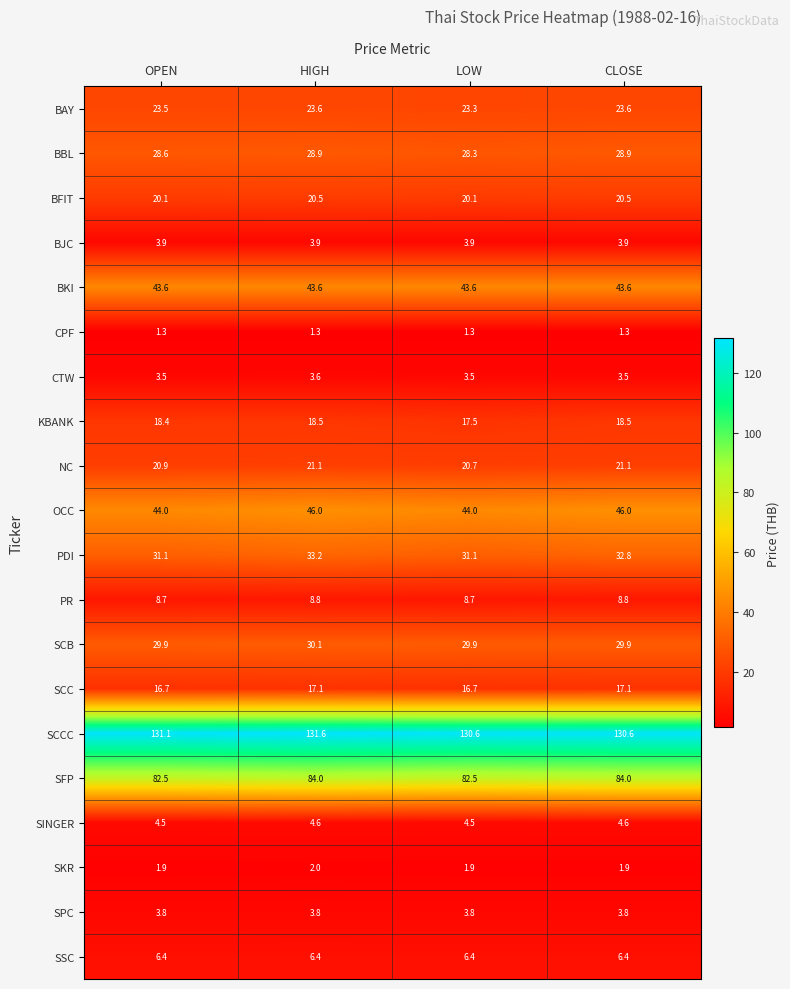

Count the number of categories in the chart.

4